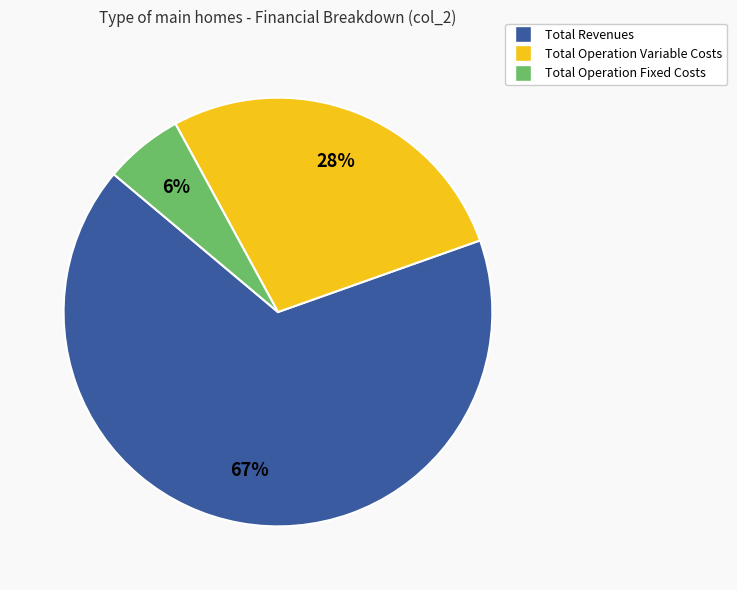

Count the number of slices in the pie.

3